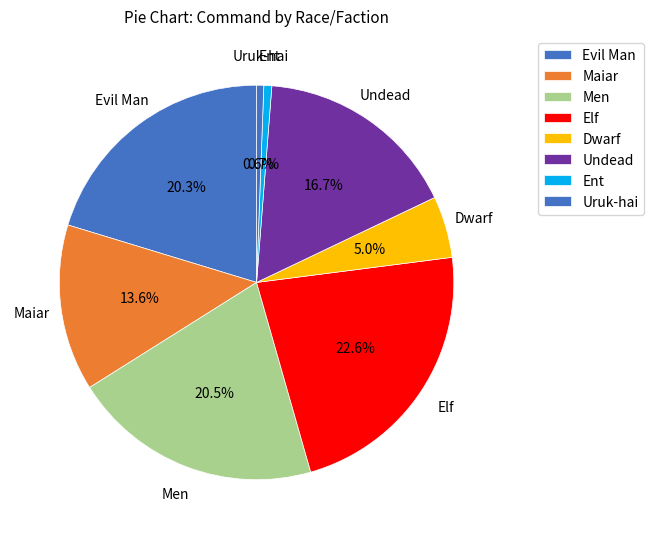

Count the number of slices in the pie.

8